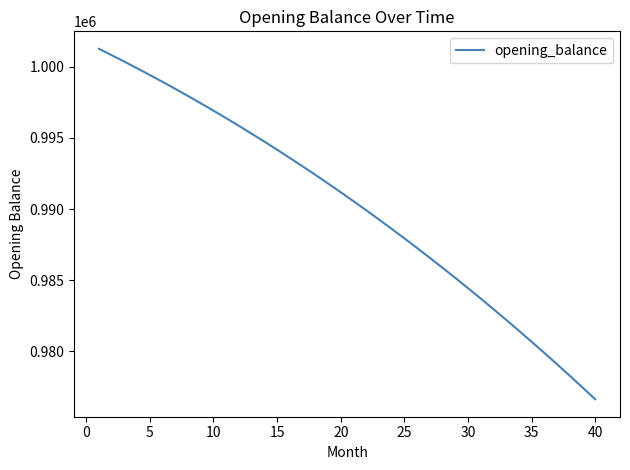

What is the difference between the maximum and minimum values?

24605.8